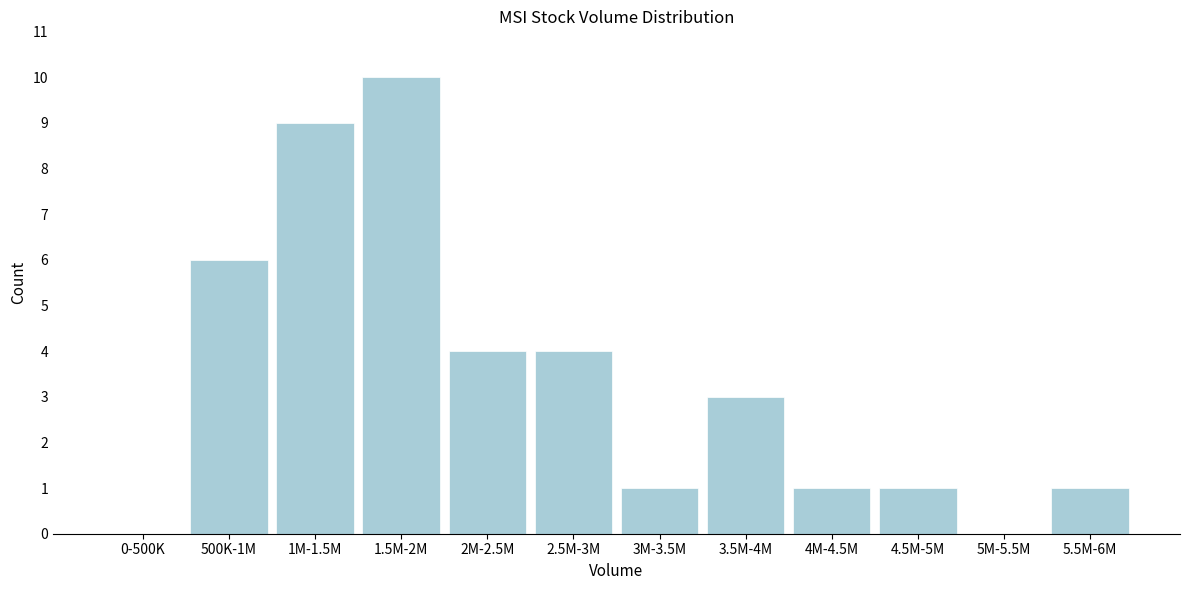

Reading left to right, what are all the values shown in this chart?

0-500K=0	500K-1M=6	1M-1.5M=9	1.5M-2M=10	2M-2.5M=4	2.5M-3M=4	3M-3.5M=1	3.5M-4M=3	4M-4.5M=1	4.5M-5M=1	5M-5.5M=0	5.5M-6M=1